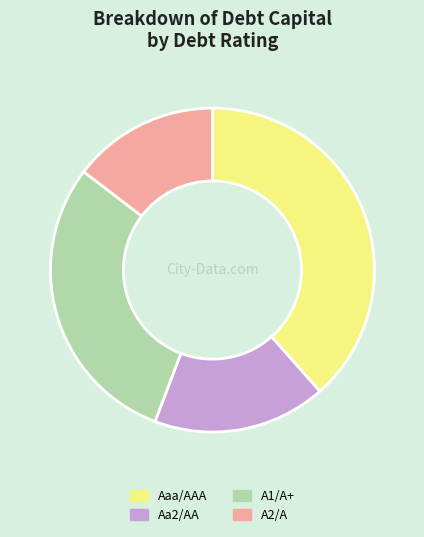

How many segments does this pie chart have?

4